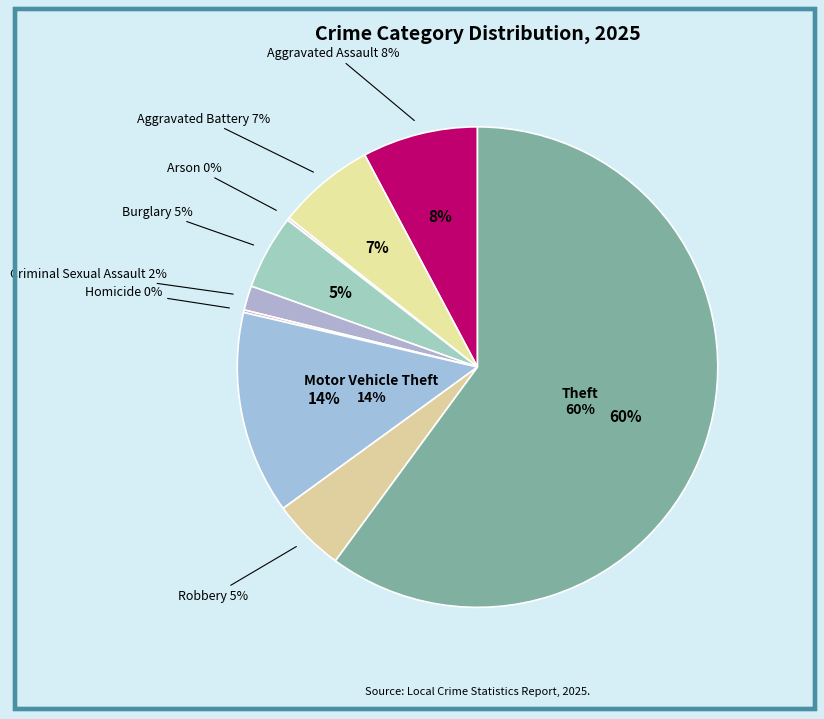

To the nearest percent, what is the average slice percentage?

11%